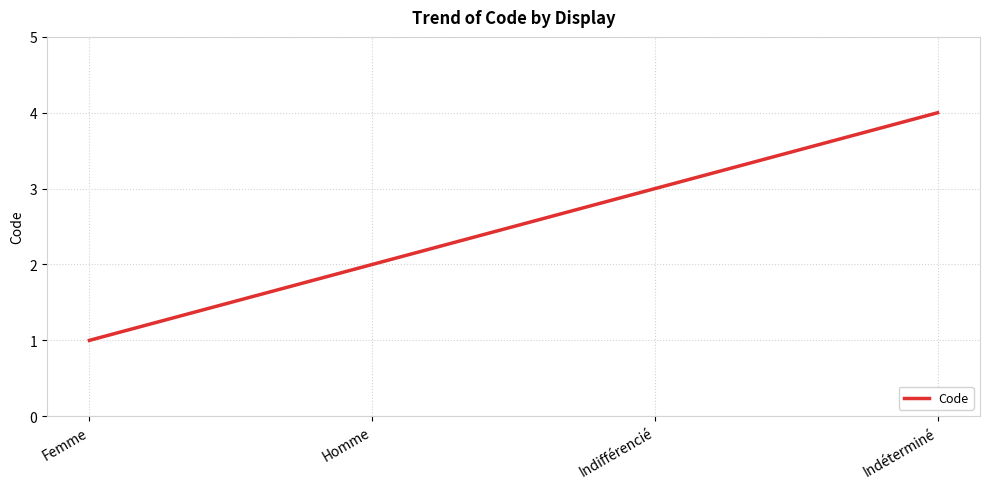

What is the smallest value displayed?

1.0